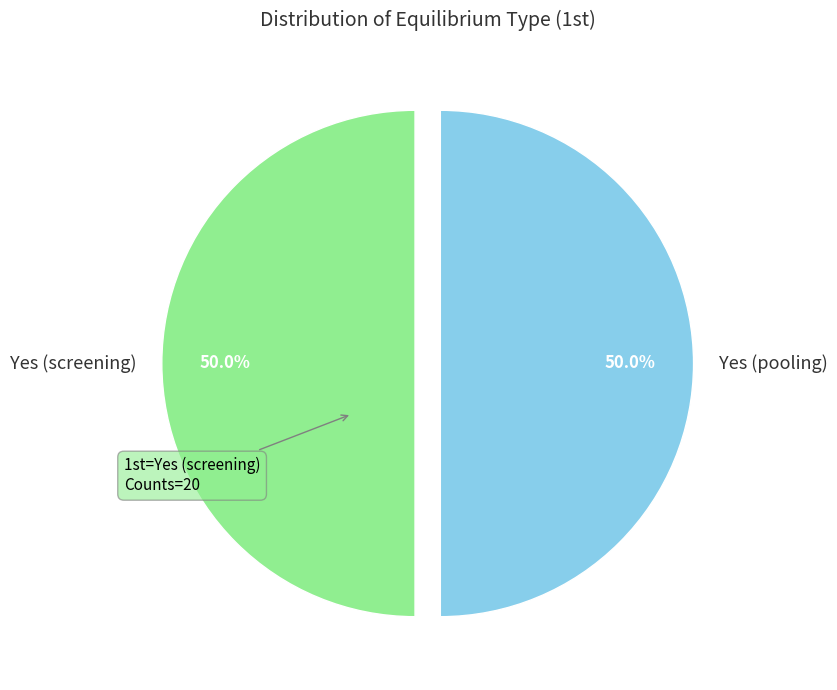

How many slices are in this pie chart?

2